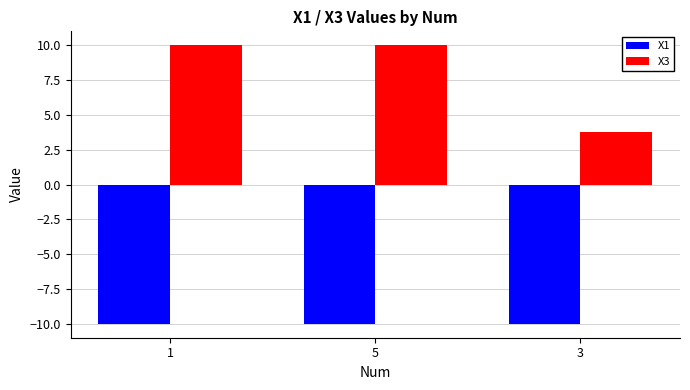

What are all the series names shown in the legend?

X1, X3